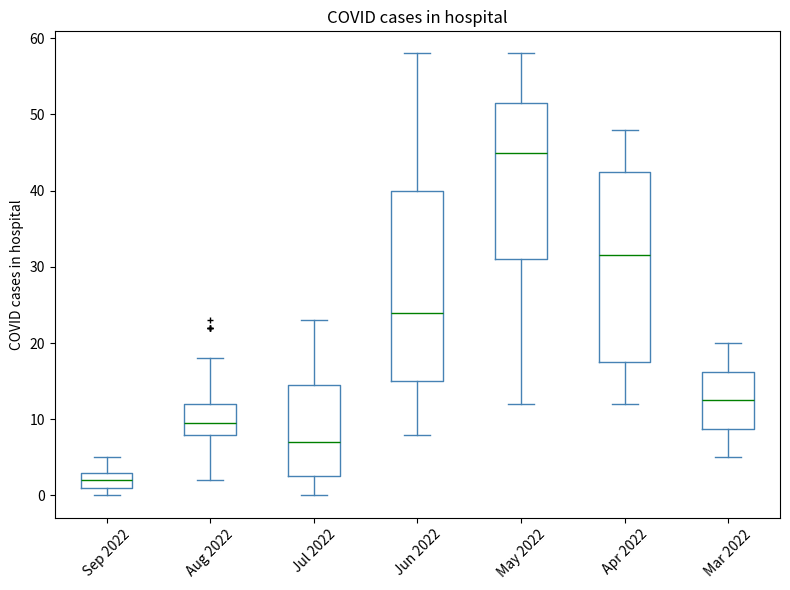

Where does the median line of the box for Jul 2022 sit on the y-axis? The values are not printed on the chart, so give them approximately, as read against the axis.

7